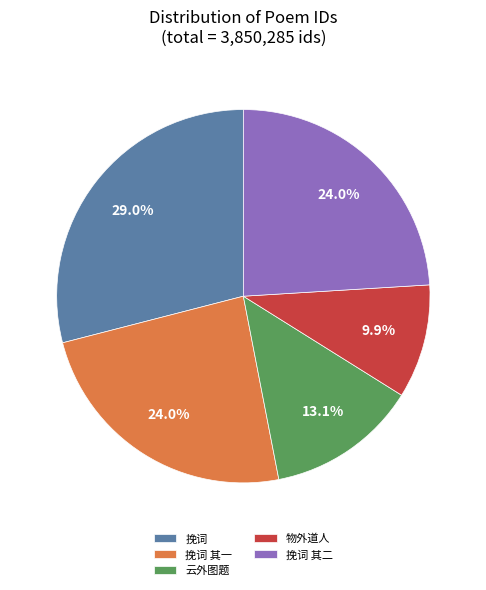

Combined, do 挽词 其二 and 挽词 account for over 50%?

Yes